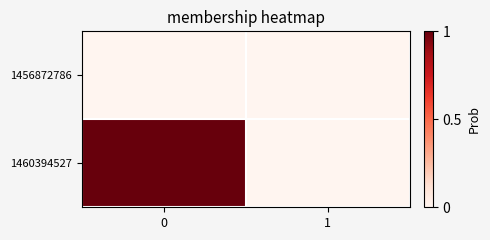

Reading right to left, list all the values displayed in this chart.

1456872786: 1=0	0=0
1460394527: 1=0	0=1